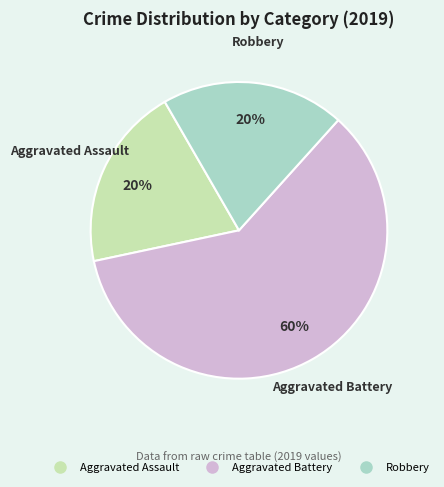

Count the number of slices in the pie.

3